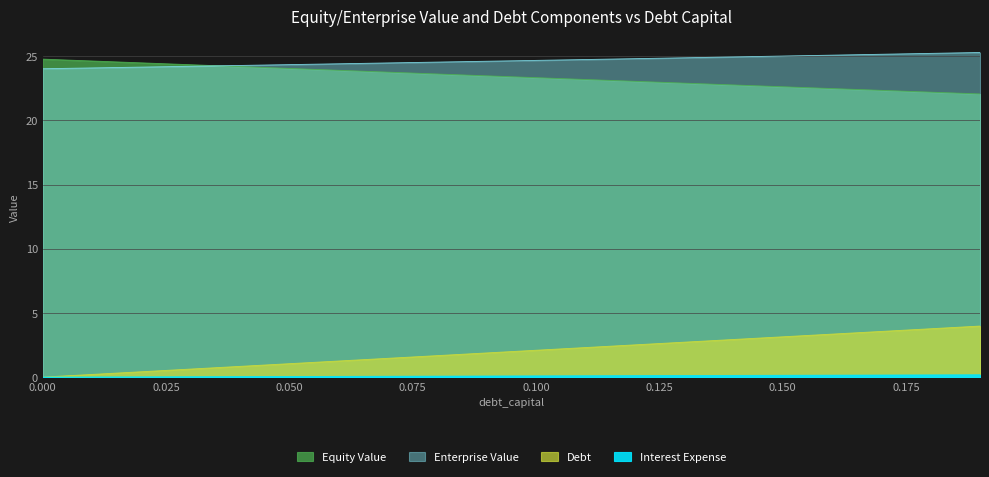

What is the label of the 17th point from the left?

0.16